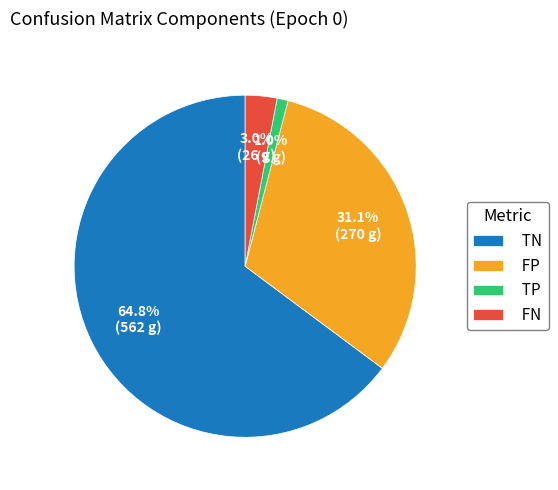

How many slices are in this pie chart?

4